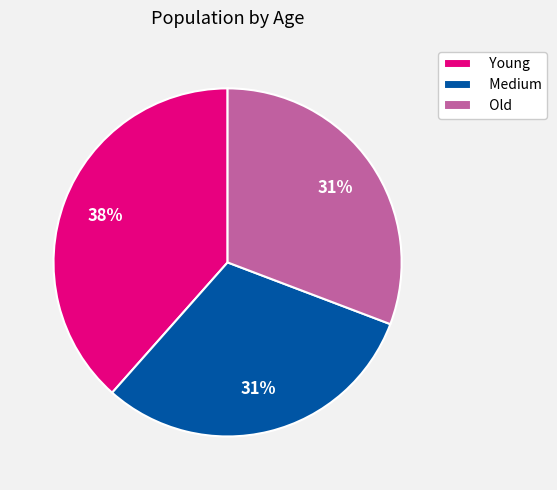

To the nearest percent, what percentage of the pie is Young?

38%